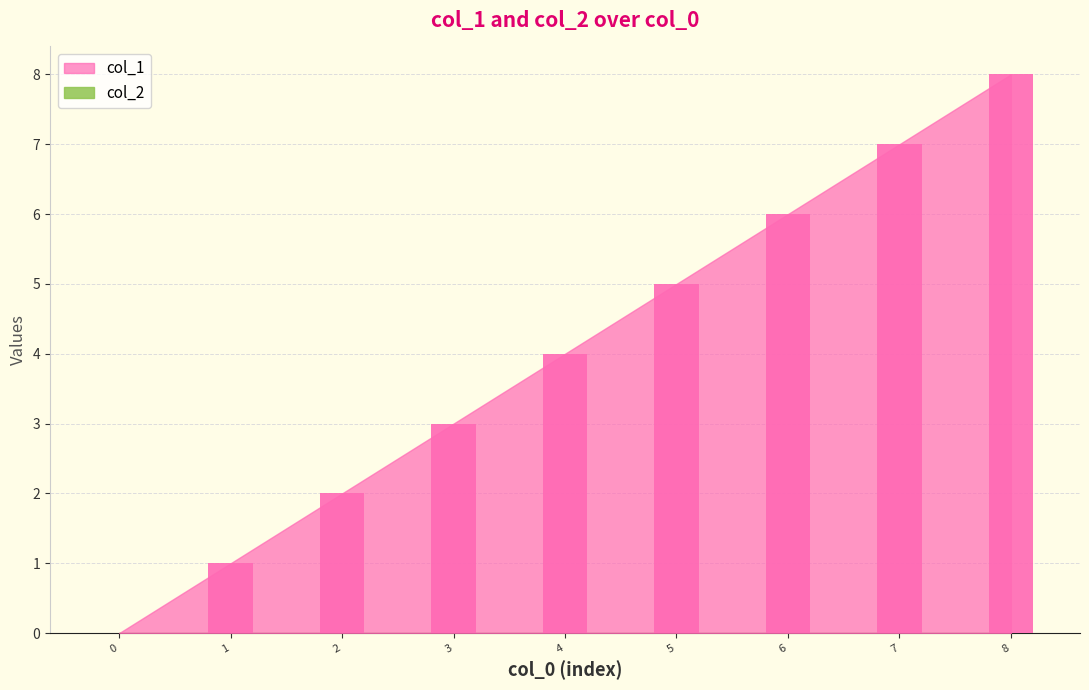

What is the sum of all values?

36